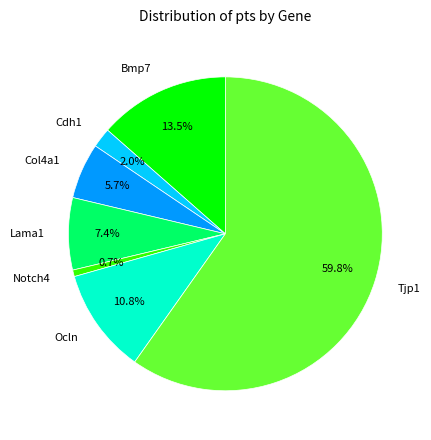

Which has a higher value, Notch4 or Col4a1?

Col4a1